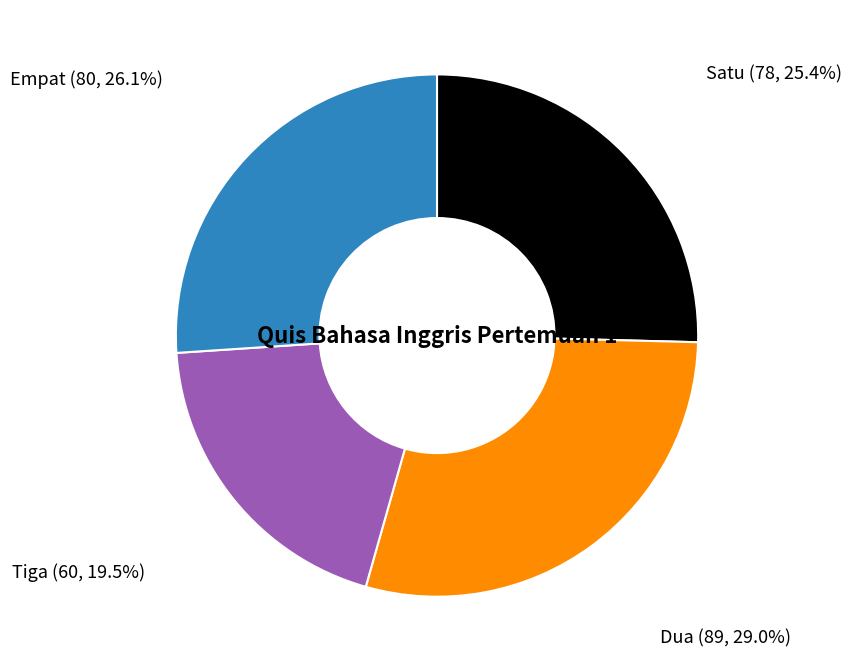

Is there any slice that represents more than half of the pie?

No